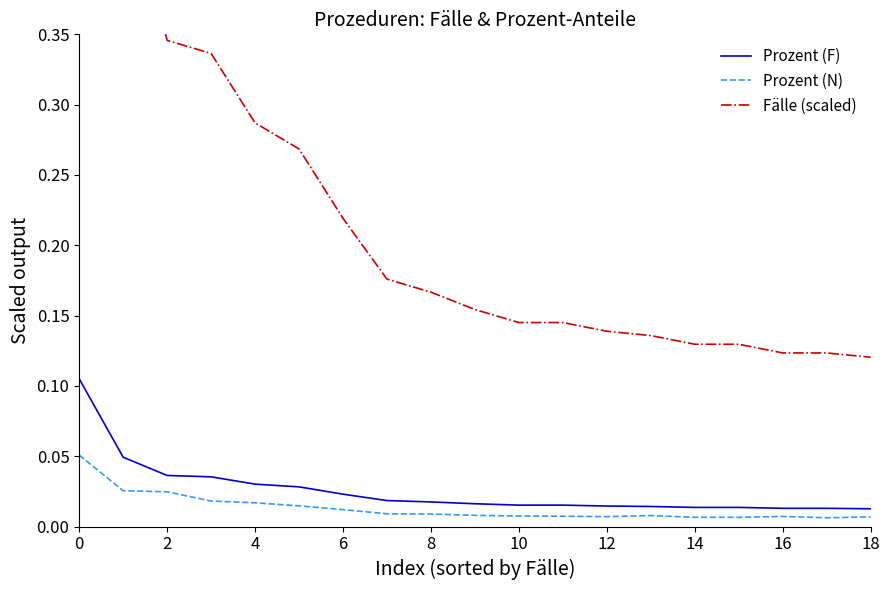

Which series has the widest spread of values?

Fälle (scaled)